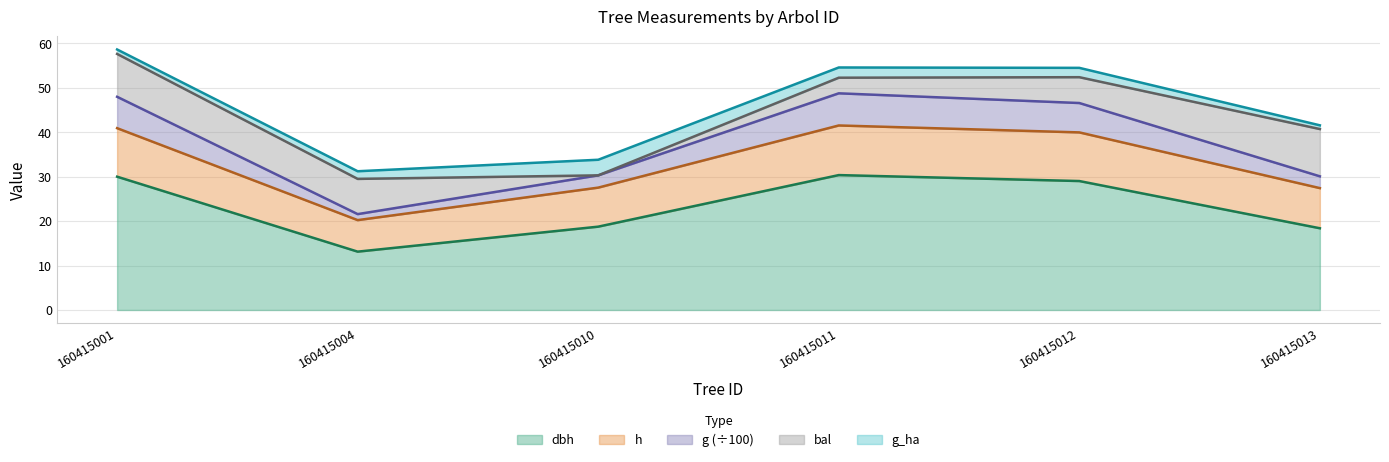

What is the value of the g point at the 4th from the left?

48.7